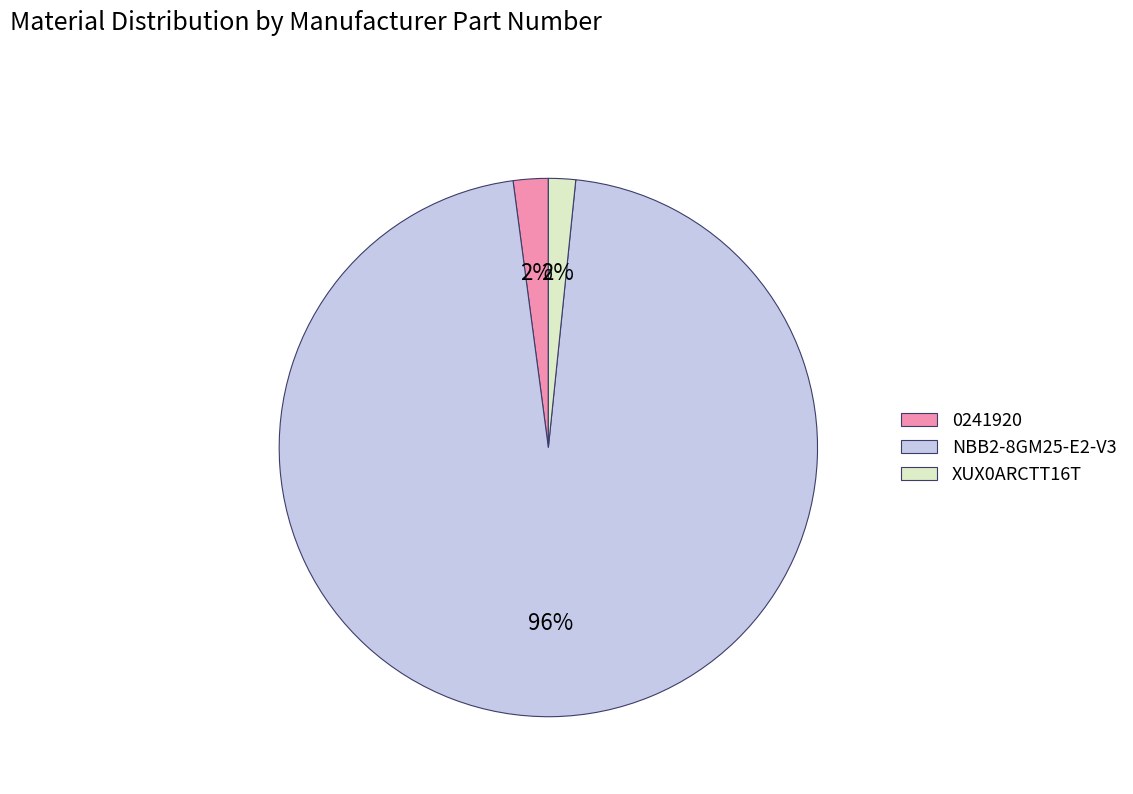

Does XUX0ARCTT16T account for over 50% of the chart?

No